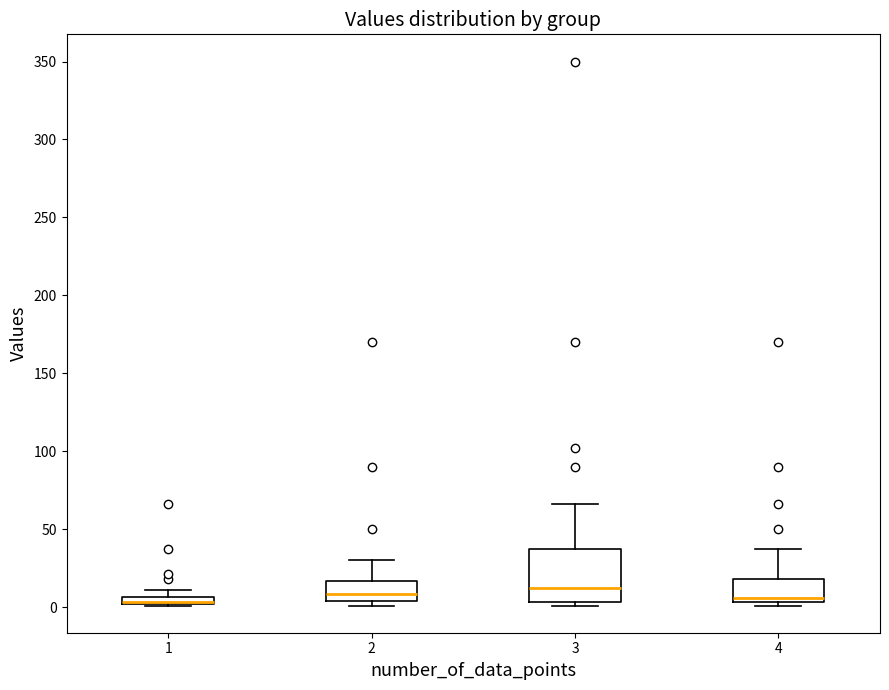

Comparing the boxes themselves (not the whiskers), which one is the tallest?

3